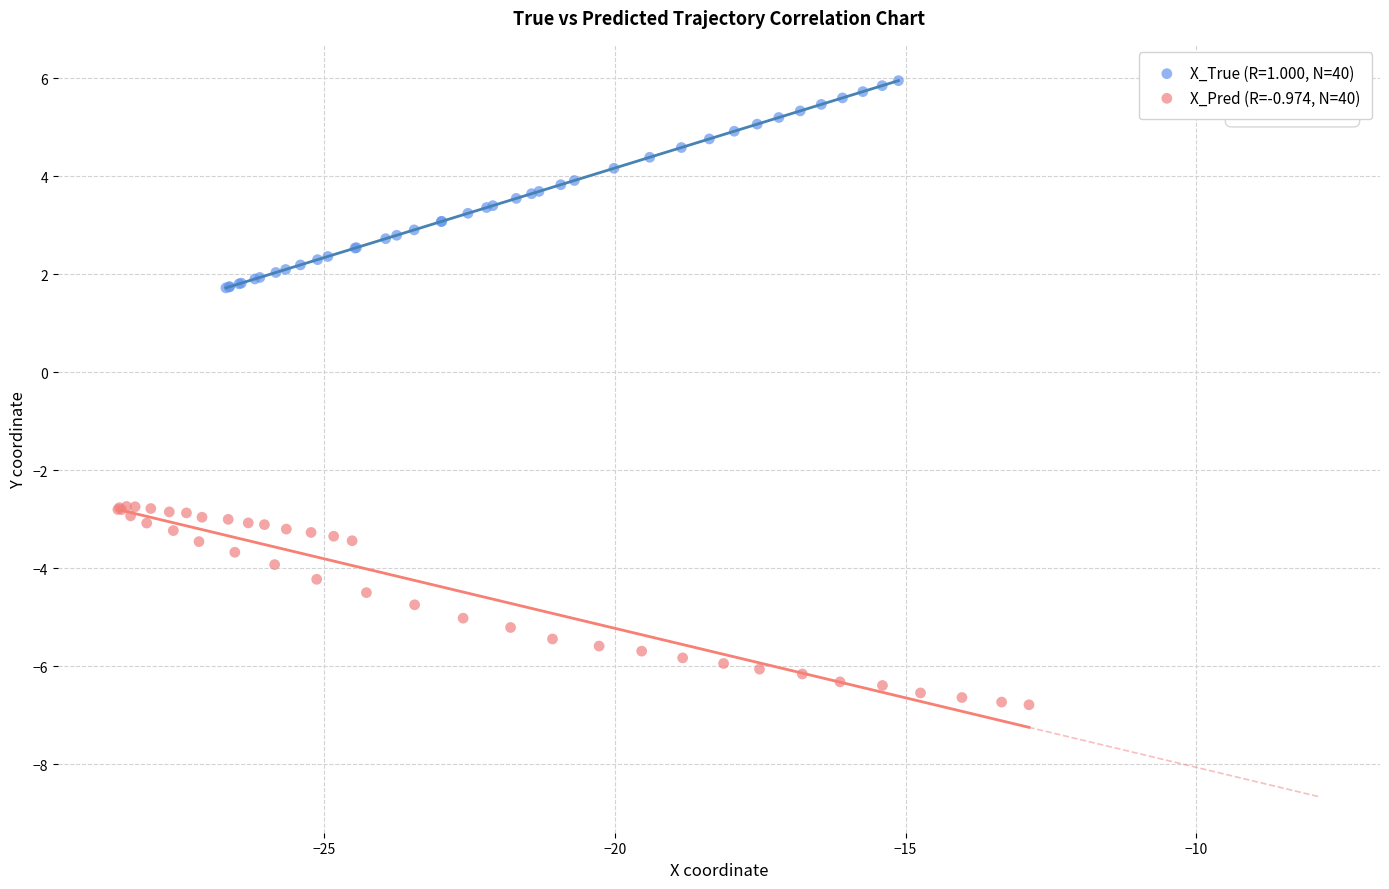

Which series contains the highest Y value?

X_True (R=1.000, N=40)